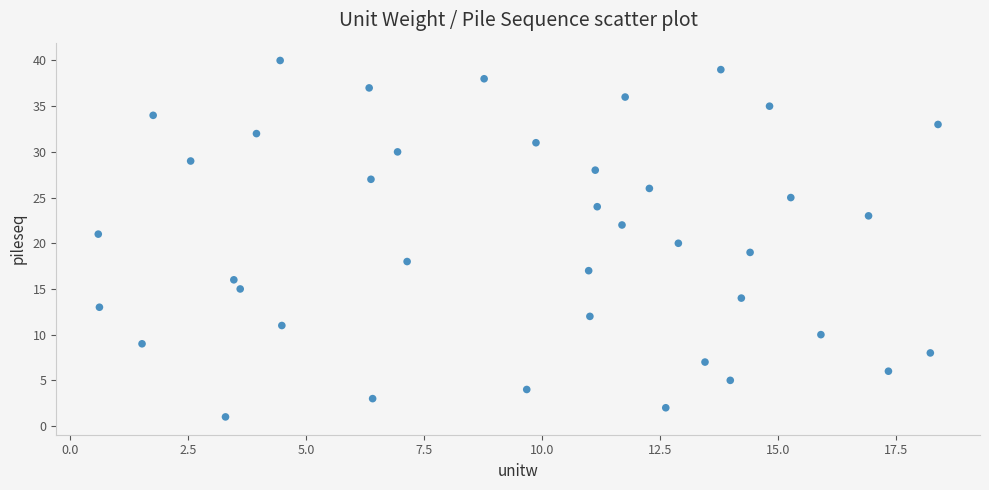

What is the range of Y values (max minus min)?

39